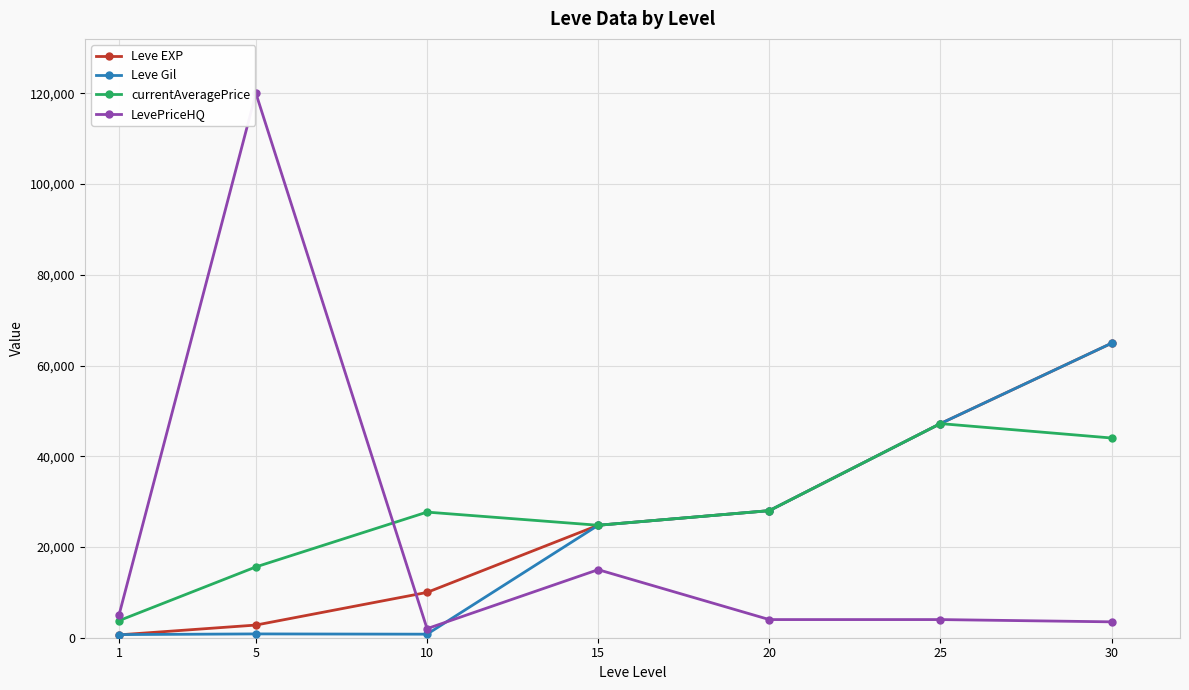

At which category is the sum across all series the highest?

30